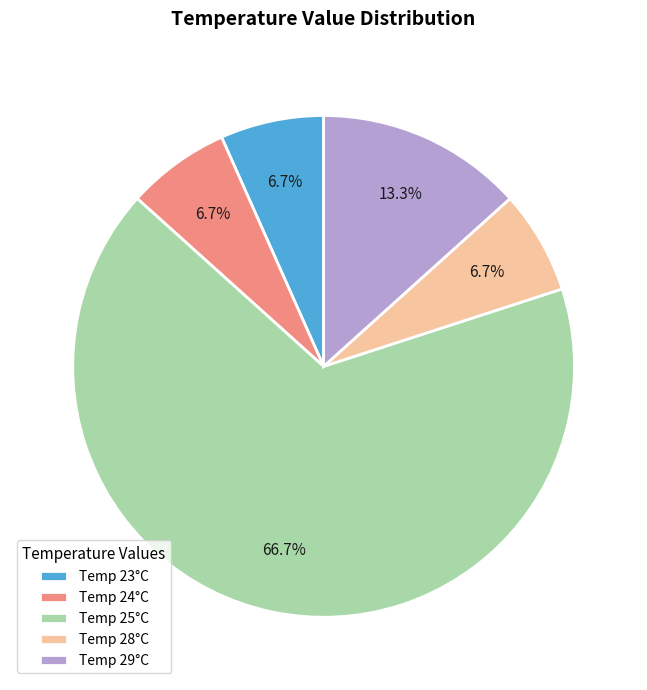

Which has a higher value, Temp 25°C or Temp 29°C?

Temp 25°C